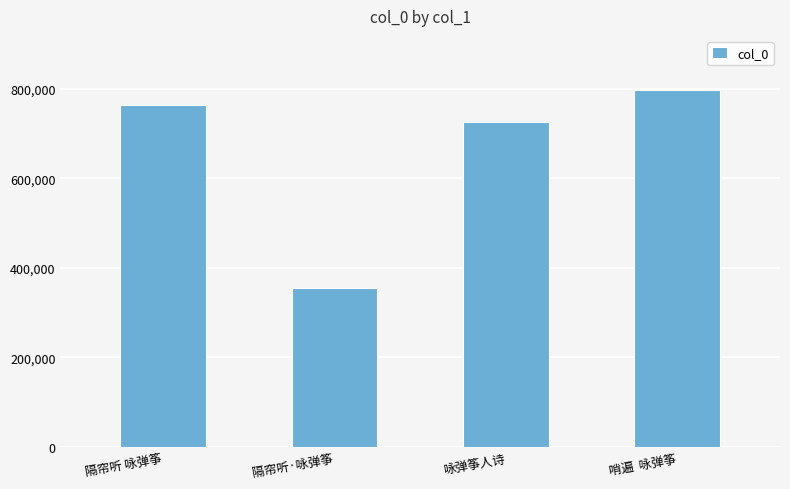

Reading left to right, extract all data points from this chart.

隔帘听 咏弹筝=763016	隔帘听·咏弹筝=354317	咏弹筝人诗=725379	哨遍  咏弹筝=798118